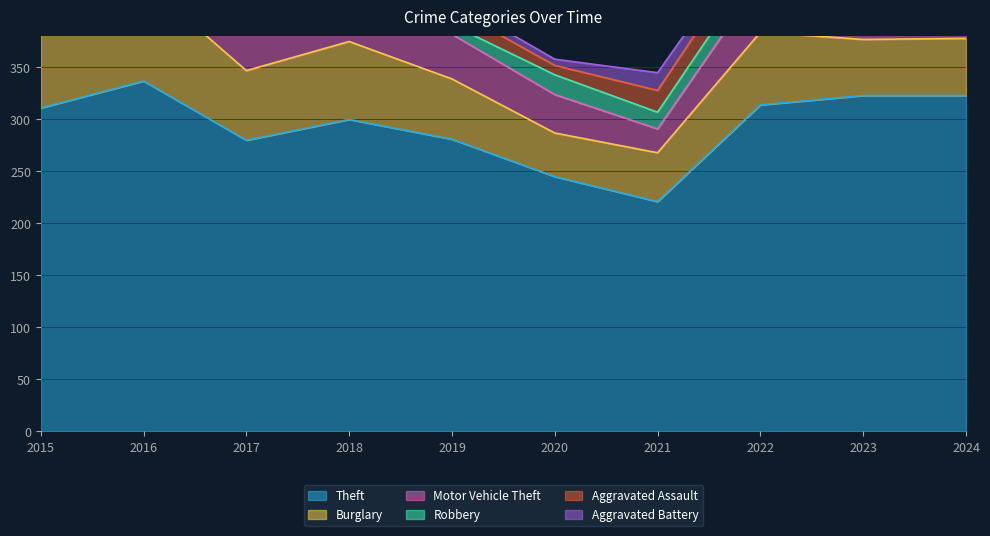

True or false: Aggravated Assault has a value of 12 at 2017.

True